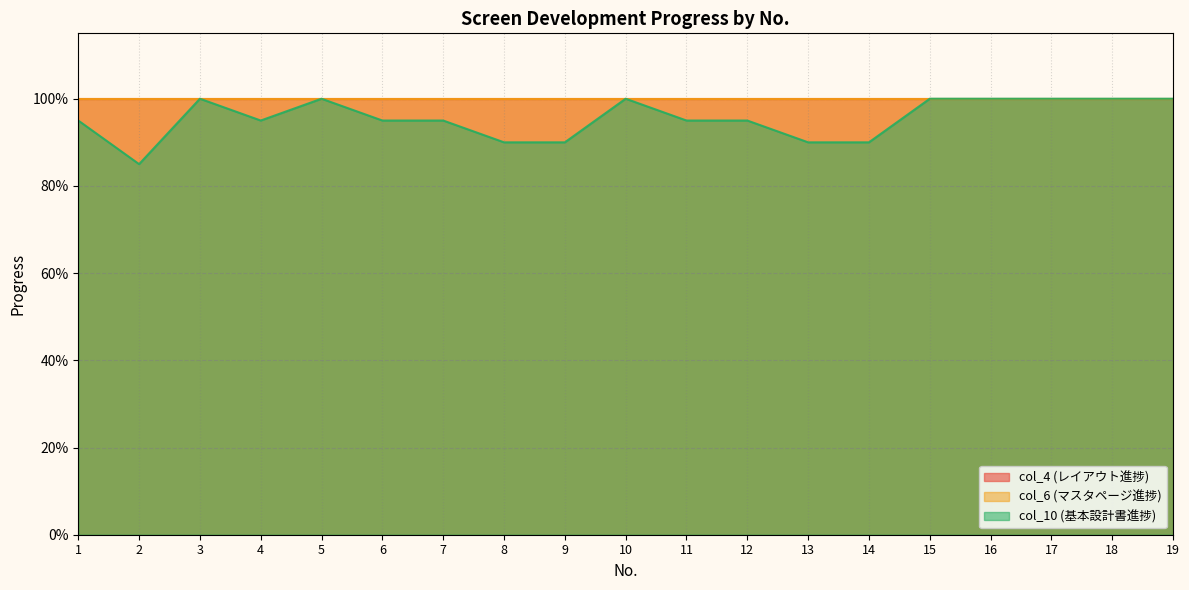

Read the col_6 (マスタページ進捗) value at 5.

1.0